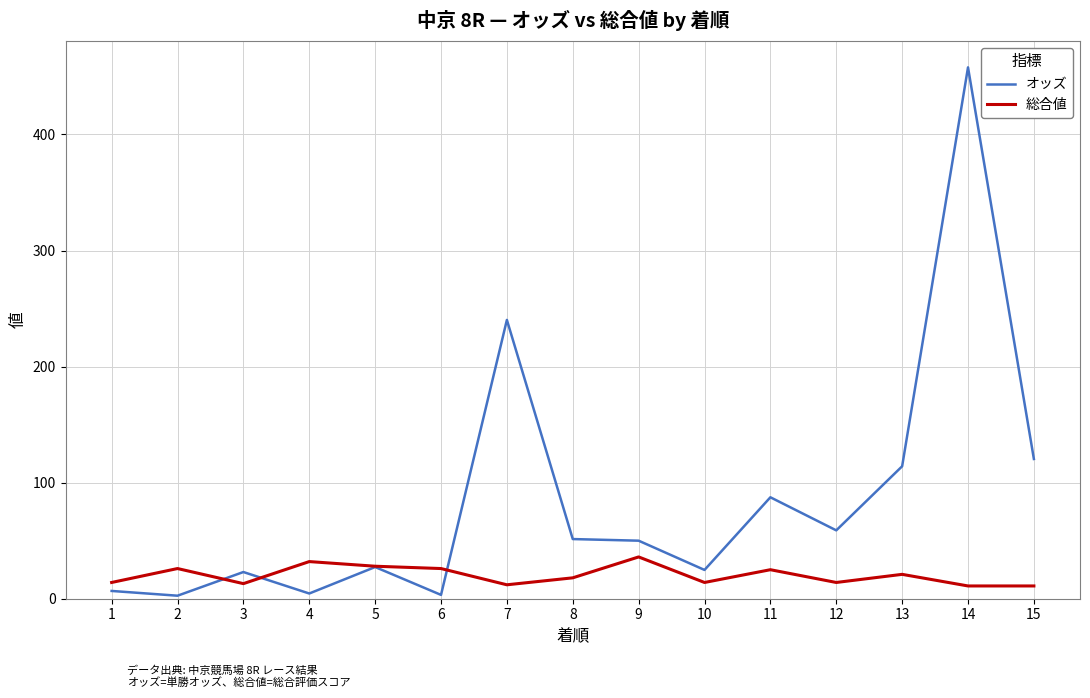

The 総合値 series shows 11.0 at 15. True or false?

True